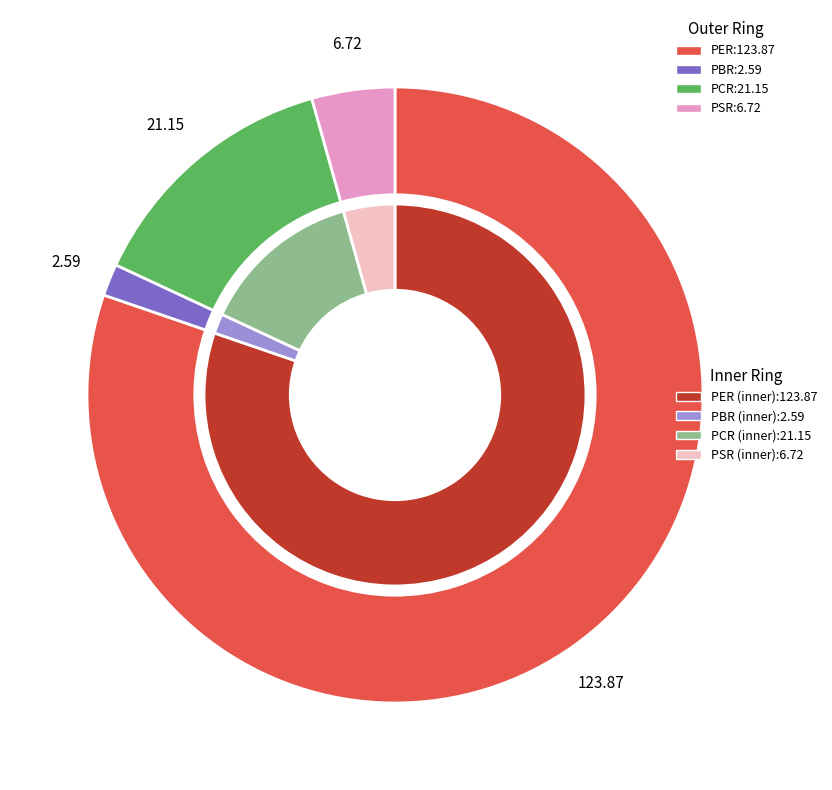

Is it true that PCR is 14% of the pie?

True